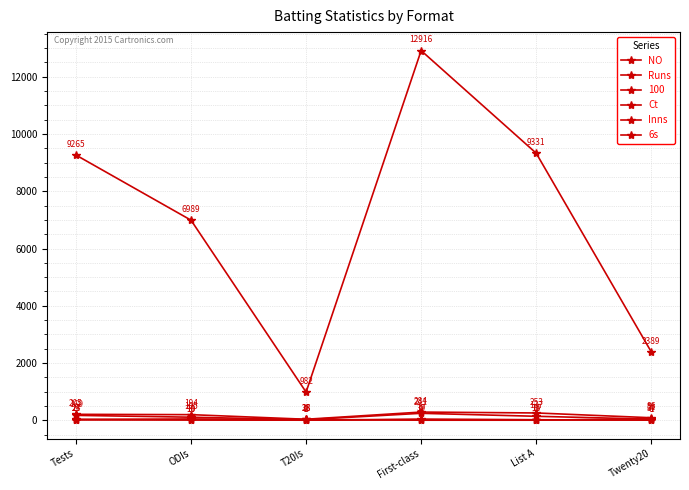

What is the difference between the highest and lowest values at First-class?

12916